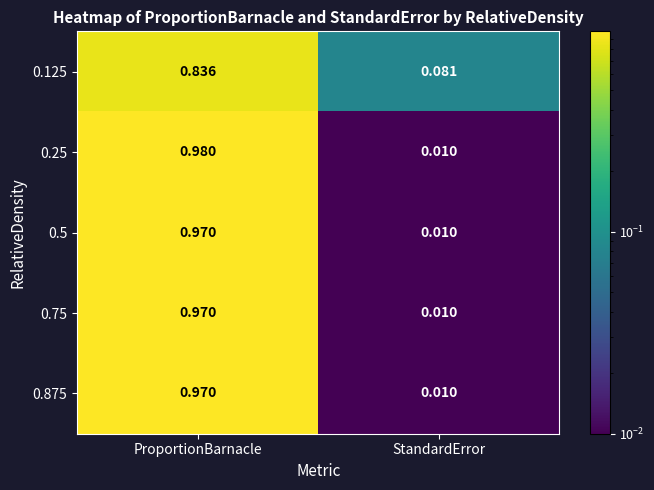

Which label corresponds to the largest value in the chart?

ProportionBarnacle